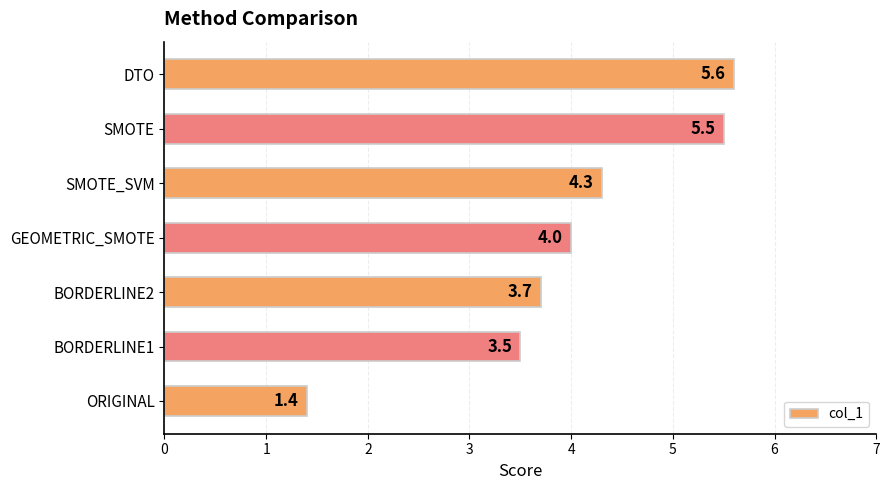

True or false: the data shows 4.7 at BORDERLINE1.

False